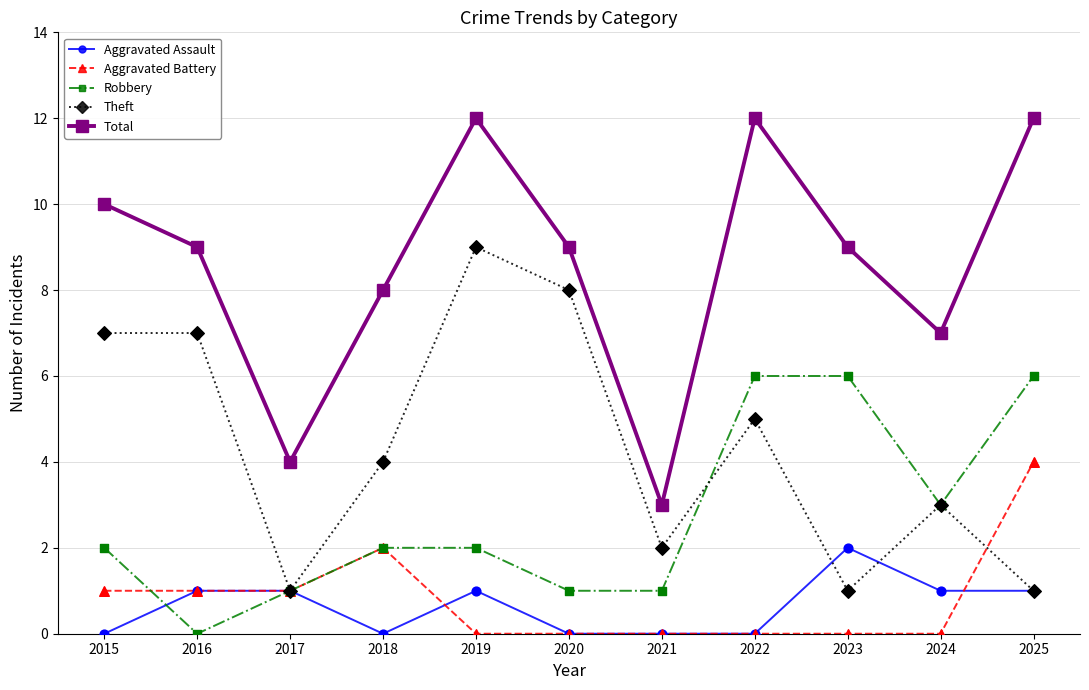

Which series has the widest spread of values?

Total